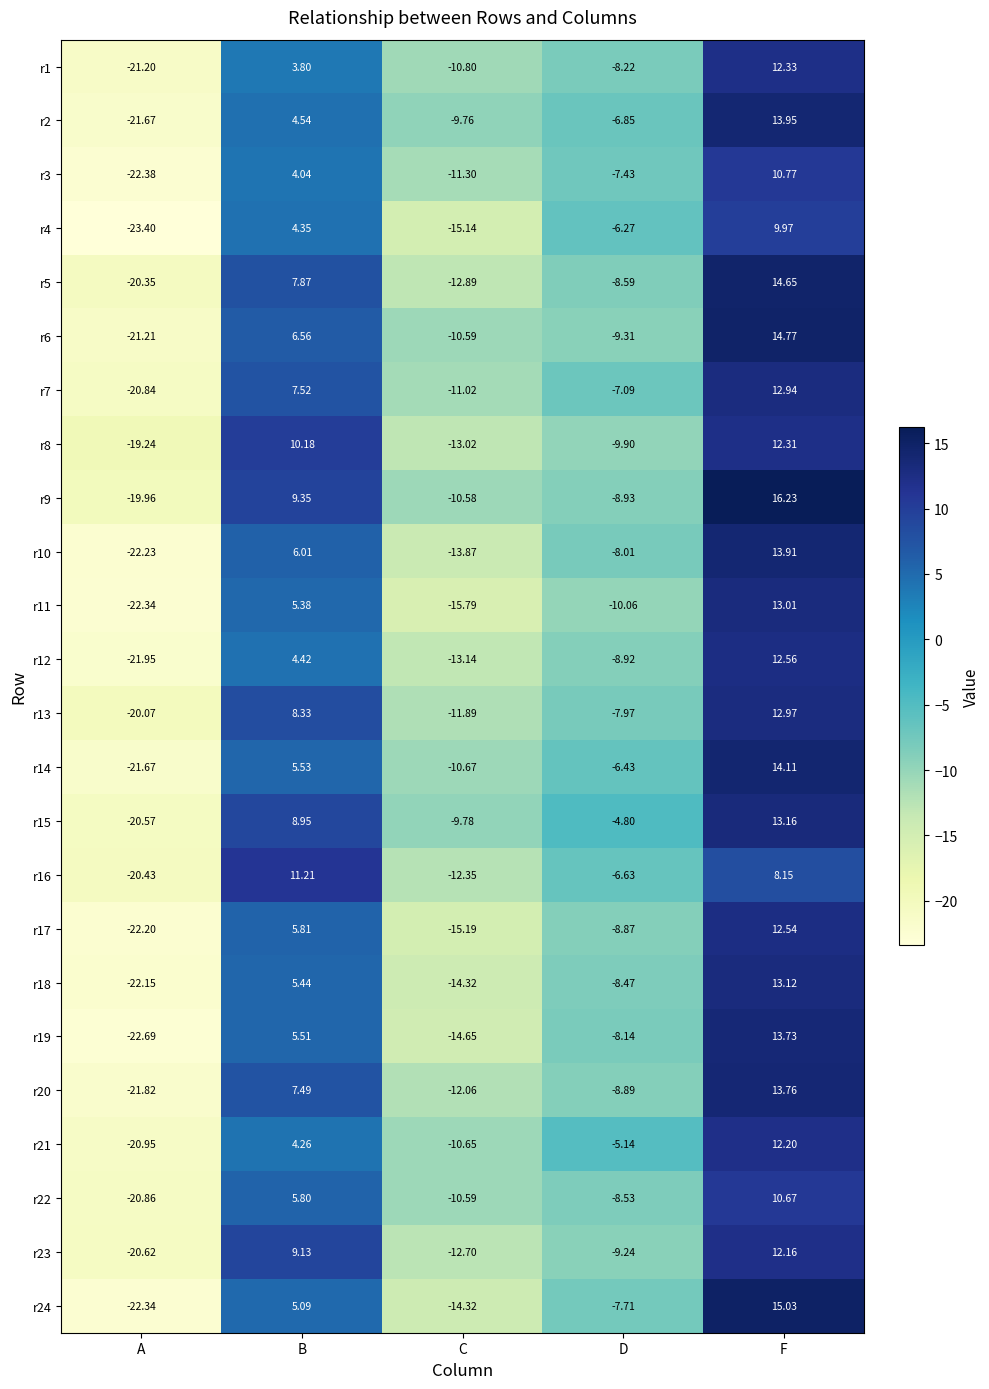

At which category is the sum across all series the highest?

F